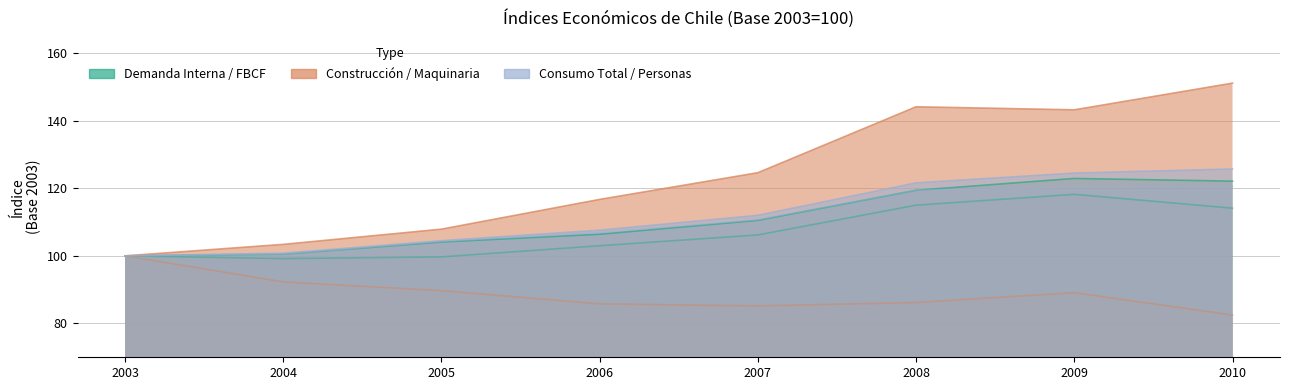

Reading left to right, transcribe all the data shown in this chart.

Demanda Interna: 2003=100.0	2004=100.5	2005=104.1	2006=106.4	2007=110.5	2008=119.4	2009=122.9	2010=122.1
Formación Bruta Capital Fijo: 2003=100.0	2004=99.2	2005=99.7	2006=103.0	2007=106.2	2008=115.0	2009=118.2	2010=114.1
Construcción y otras obras: 2003=100.0	2004=103.4	2005=107.9	2006=116.7	2007=124.6	2008=144.1	2009=143.2	2010=151.1
Maquinaria y Equipo: 2003=100.0	2004=92.3	2005=89.7	2006=85.8	2007=85.2	2008=86.2	2009=89.1	2010=82.5
Consumo Total: 2003=100.0	2004=100.8	2005=104.5	2006=107.6	2007=112.0	2008=121.6	2009=124.5	2010=125.7
Consumo Personas: 2003=100.0	2004=100.5	2005=104.3	2006=106.9	2007=110.7	2008=119.4	2009=120.4	2010=120.6